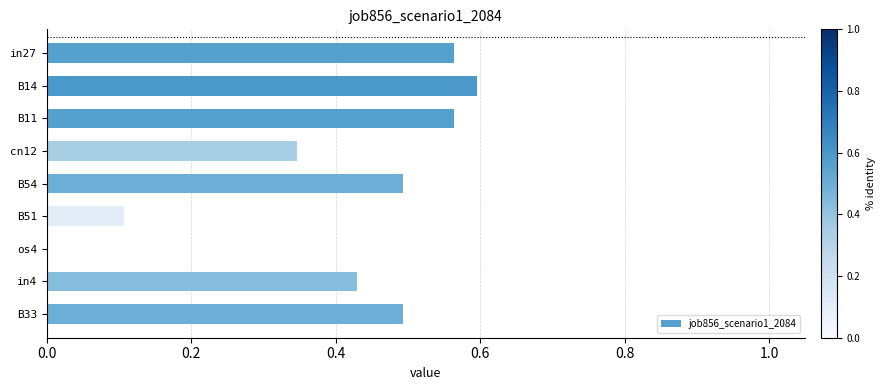

At which category does the chart reach its peak across all series?

B14